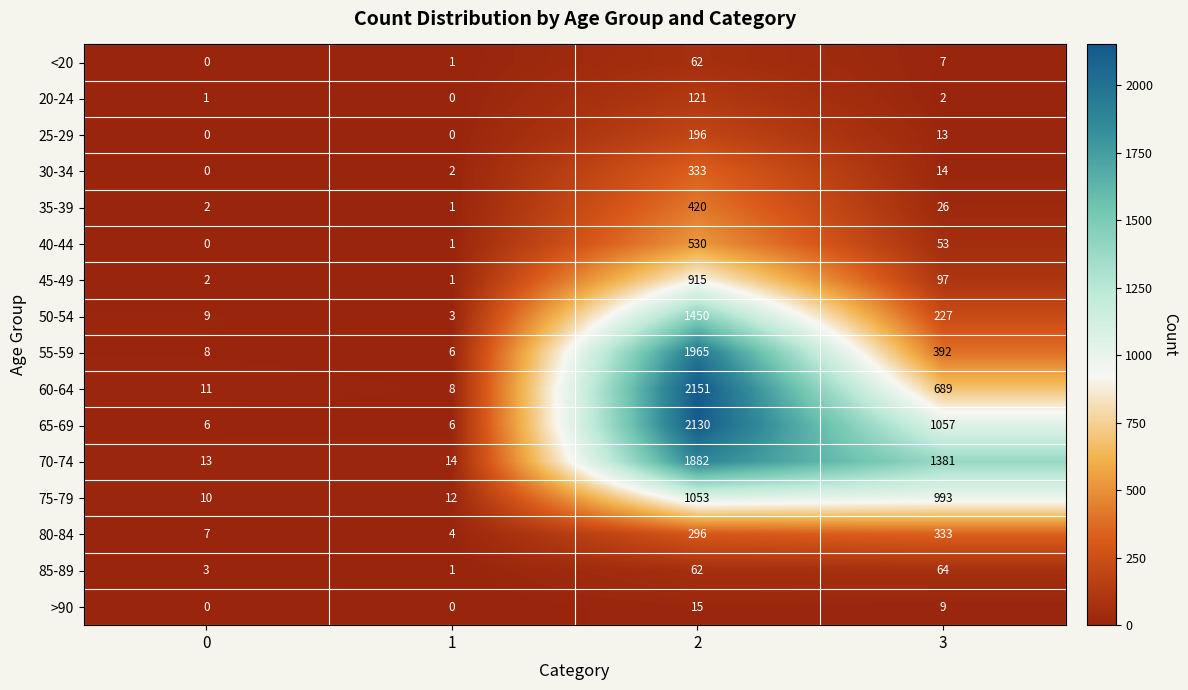

Is it true that 85-89 equals 3 at 0?

True